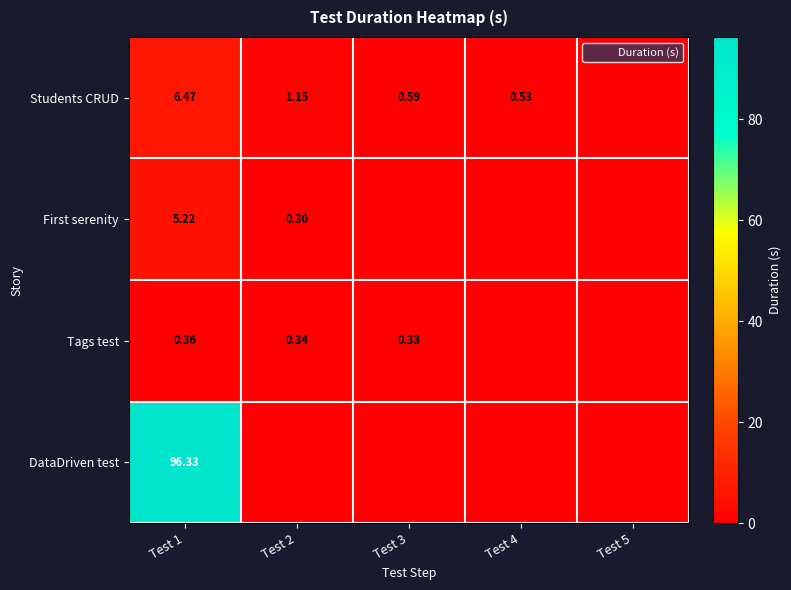

What is the sum of the Students CRUD values at Test 5 and Test 1?

6.5